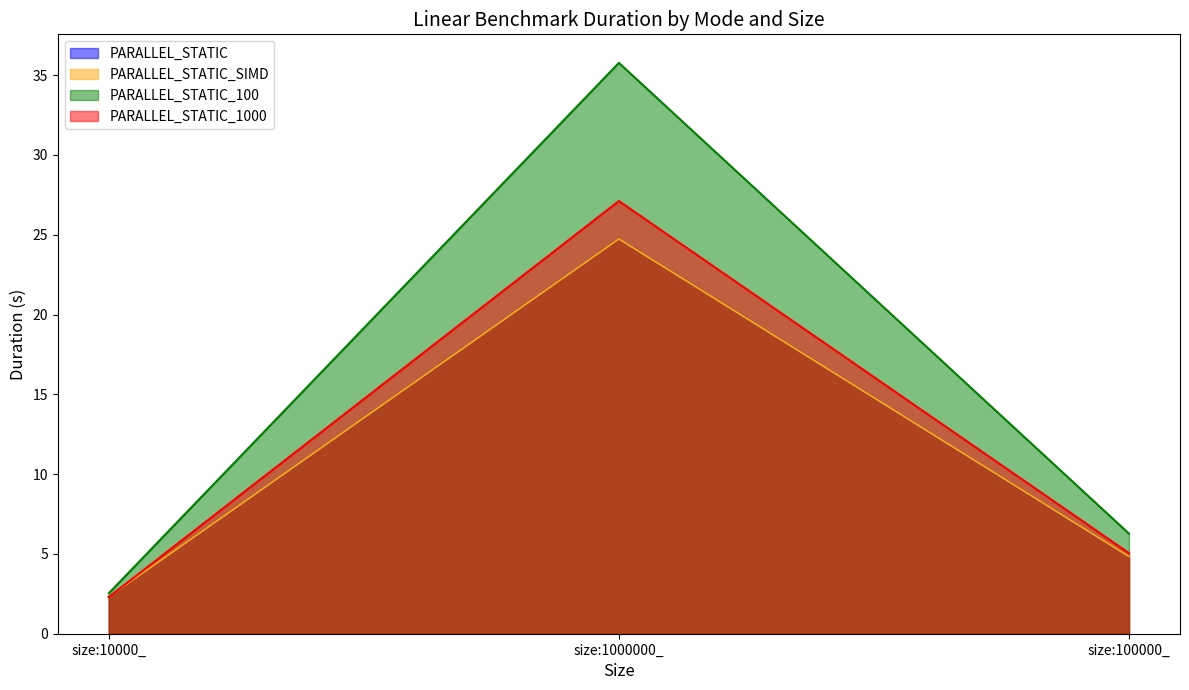

What is the total value across all series at size:1000000_?

112.4